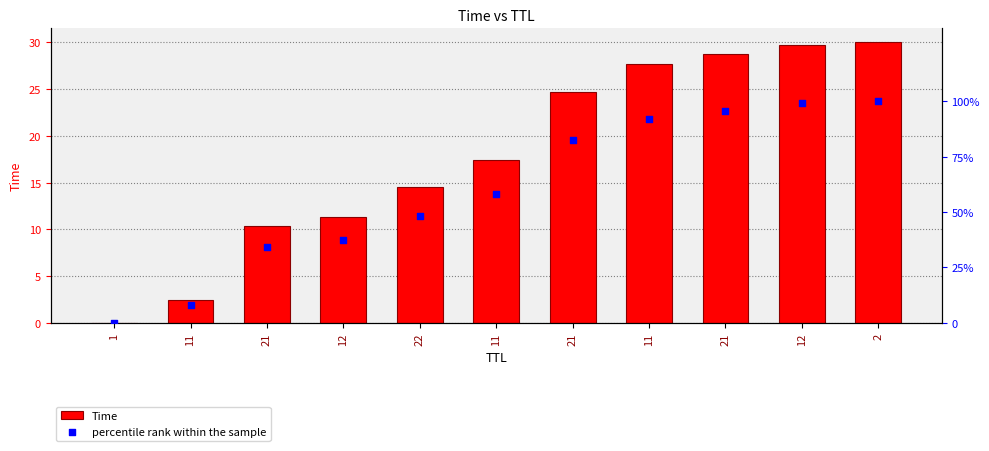

Which series contains the lowest Y value?

Time